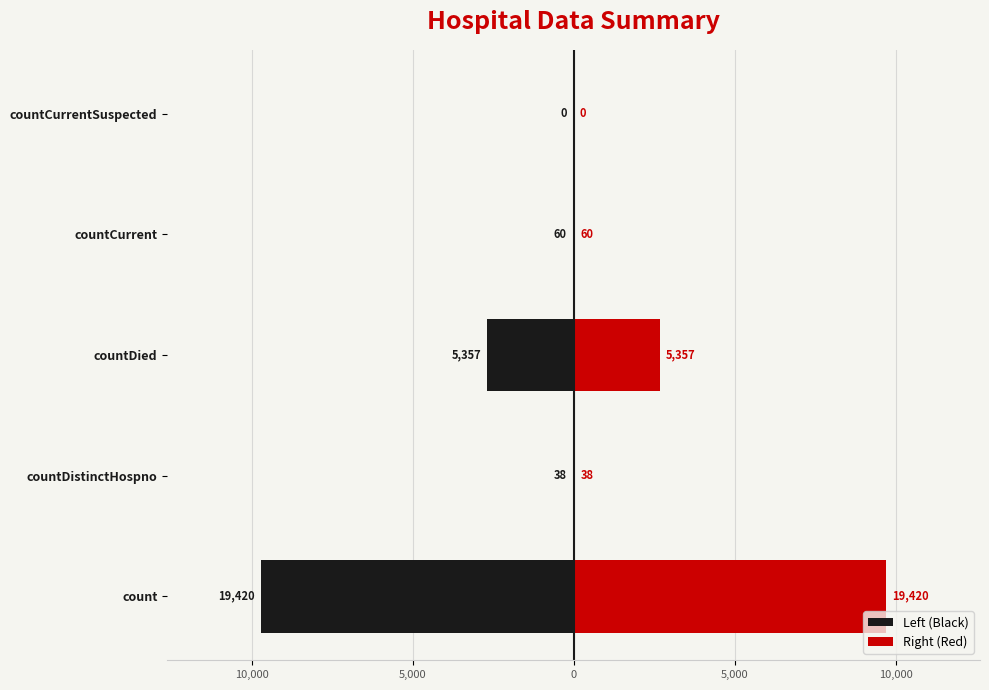

What is the difference between the maximum and minimum values in the Right (Red) series?

9710.0